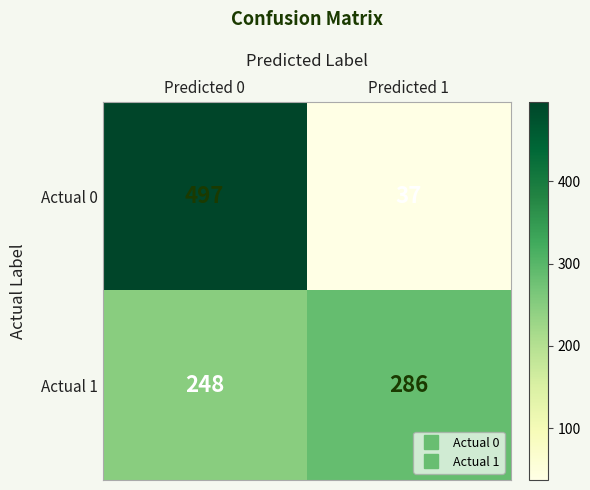

True or false: Actual 1 has a value of 248 at Predicted 0.

True